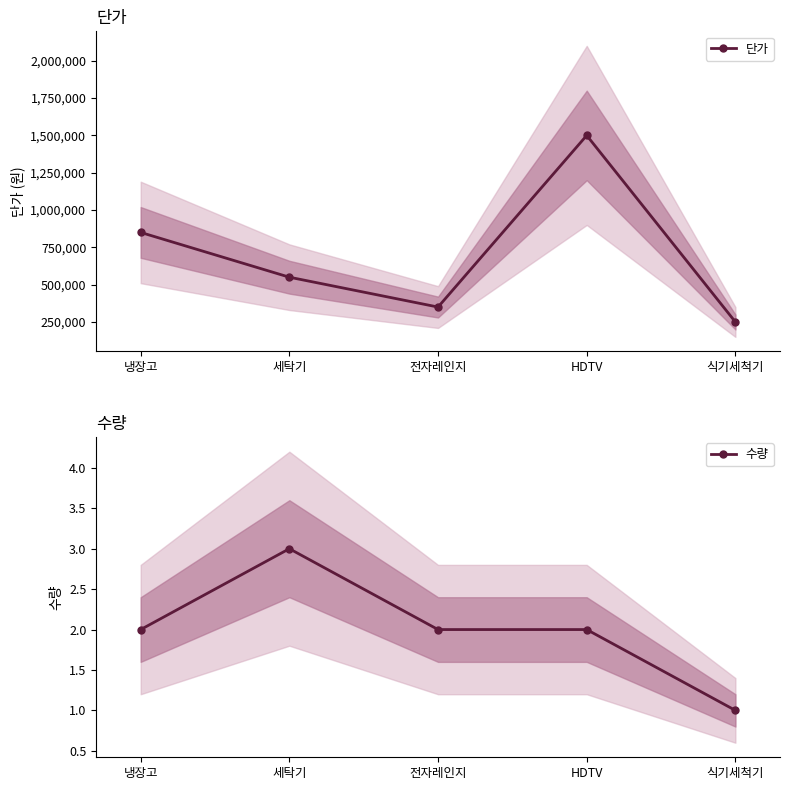

At HDTV, list the series in order from largest to smallest.

단가, 수량